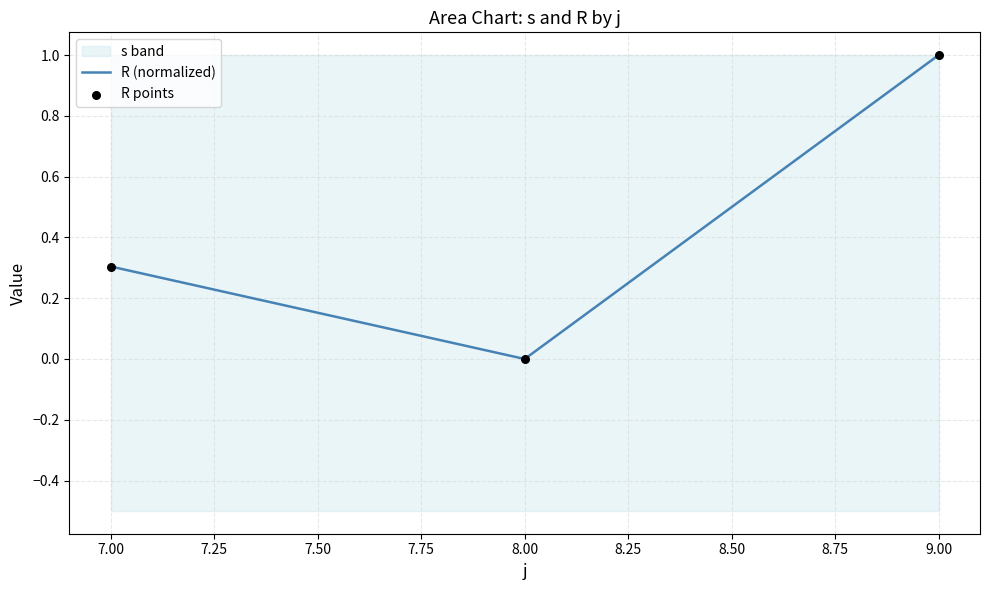

At how many categories does at least one series exceed 0?

2